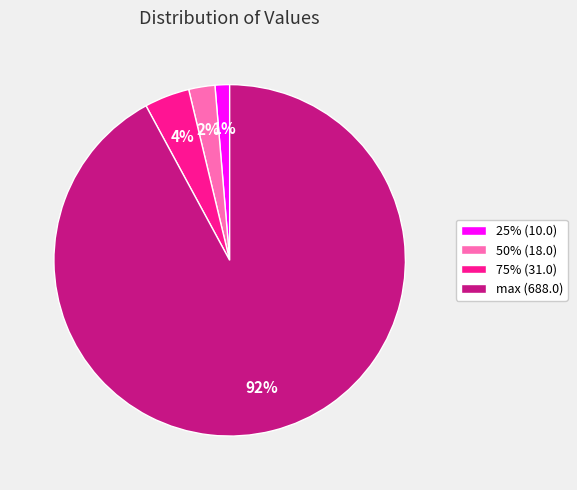

Which category has the smallest portion of the pie?

25% (10.0)